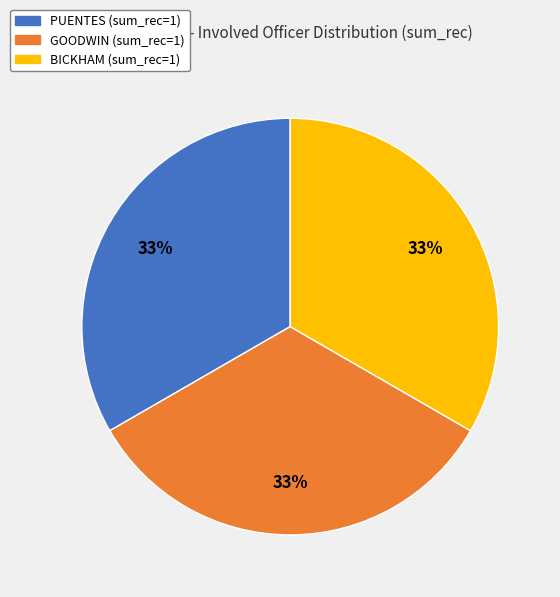

Is it true that BICKHAM is 33% of the pie?

True